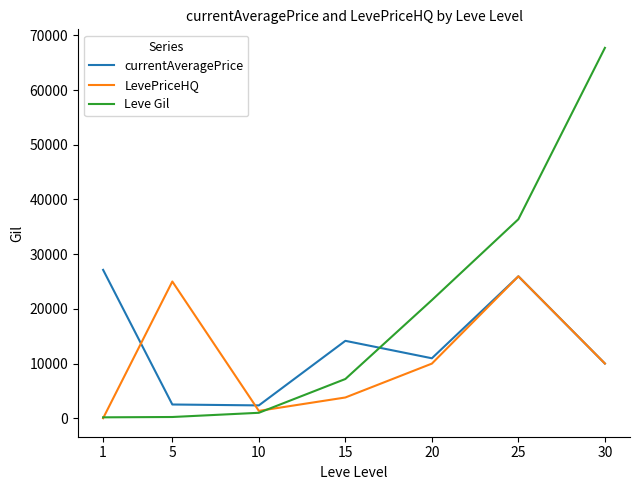

What is the difference between the second highest and second lowest values in the Leve Gil series?

36170